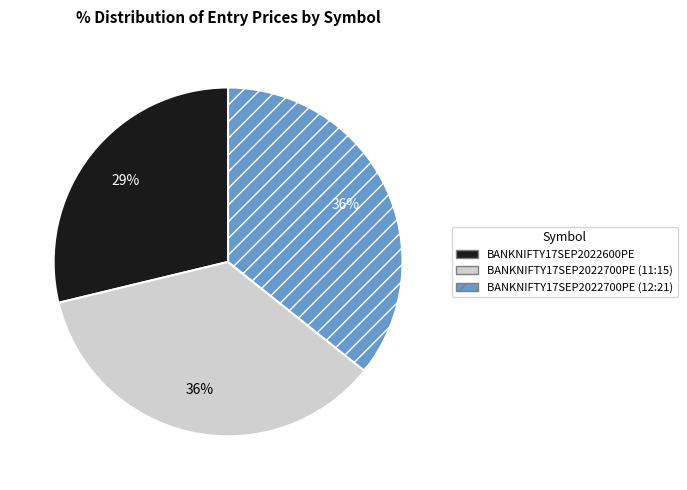

Is it true that BANKNIFTY17SEP2022700PE (12:21) is 36% of the pie?

True